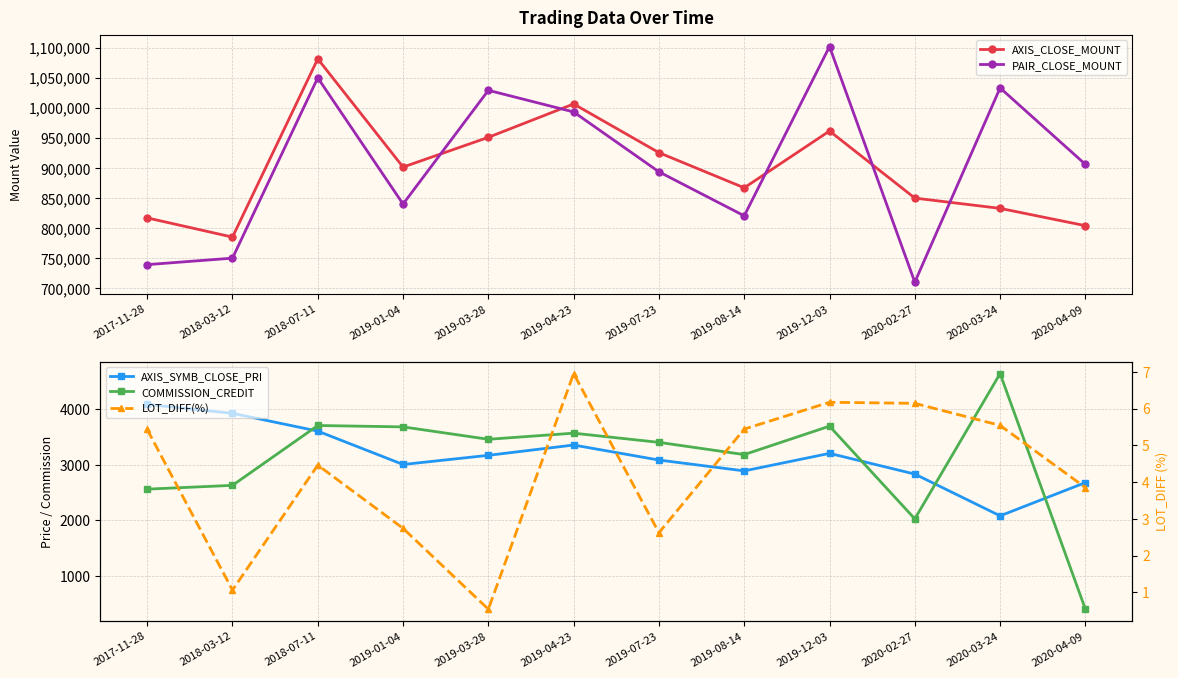

How many interior local peaks does the PAIR_CLOSE_MOUNT series have?

4